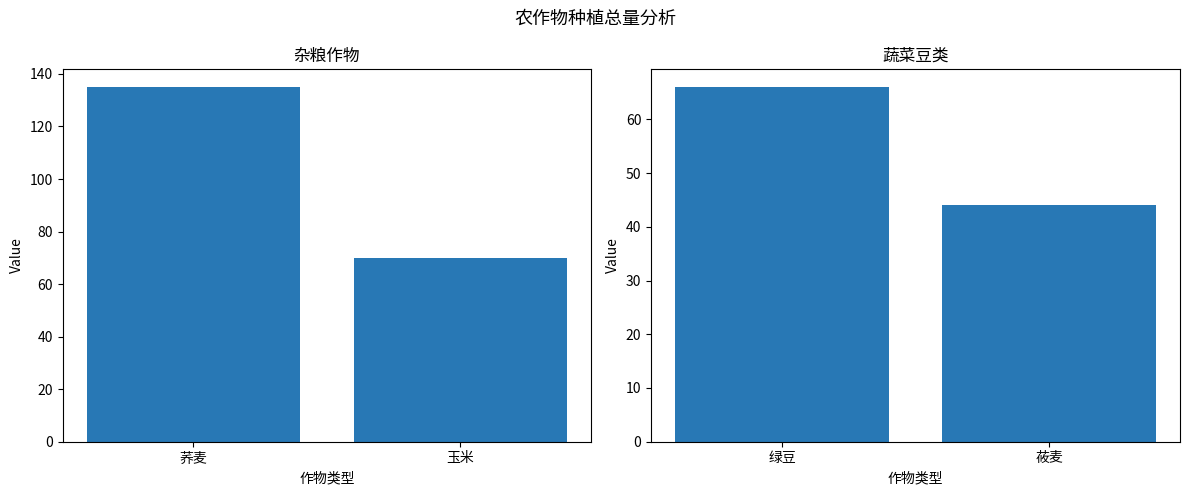

At which category is the sum across all series the highest?

荞麦